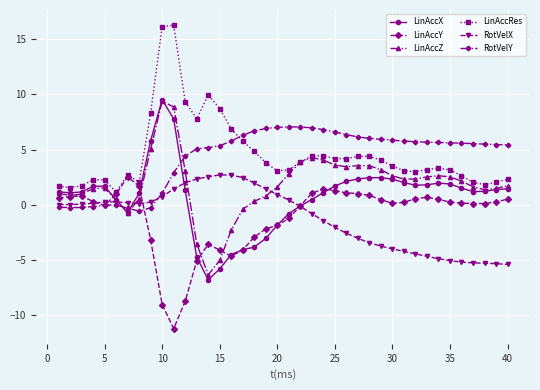

True or false: LinAccZ and RotVelY cross at least once.

True